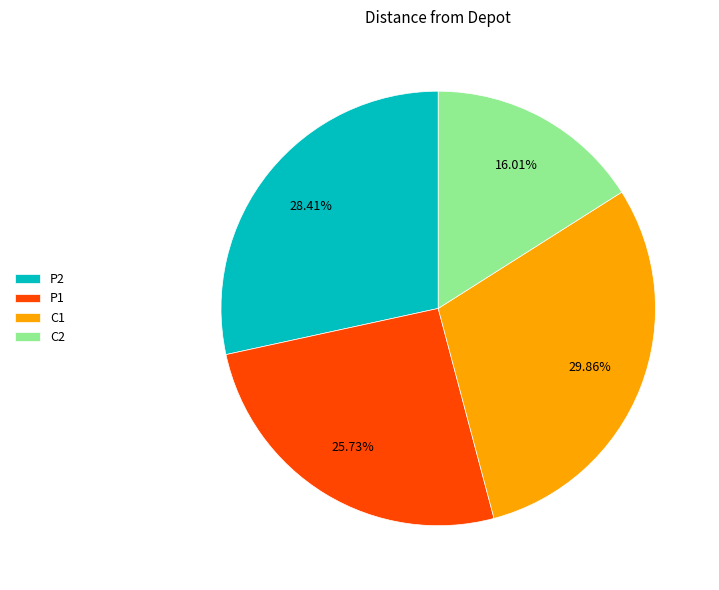

To the nearest percent, what percentage of the pie is P2?

28%